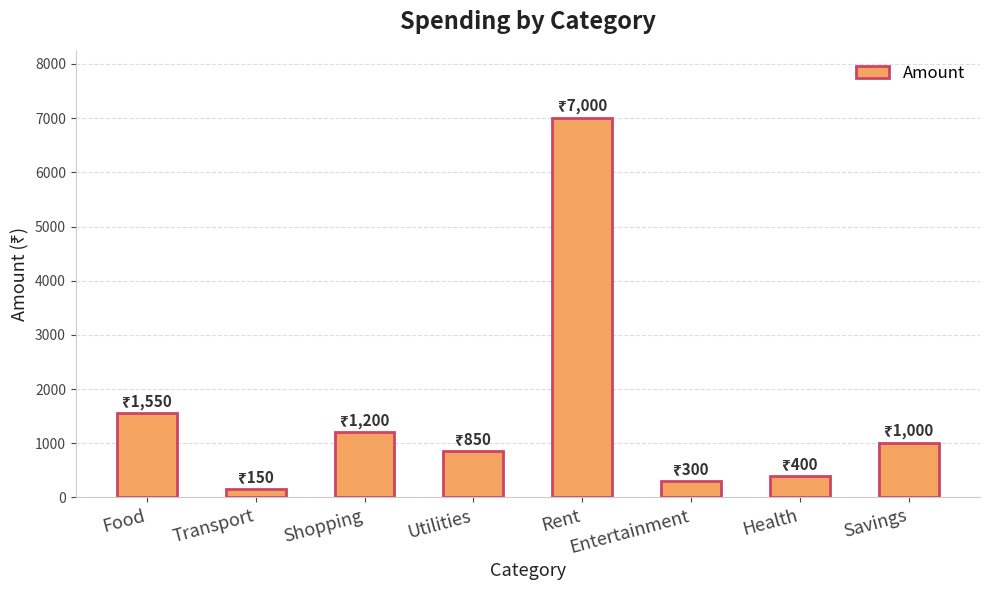

The value at Shopping is 1200. True or false?

True